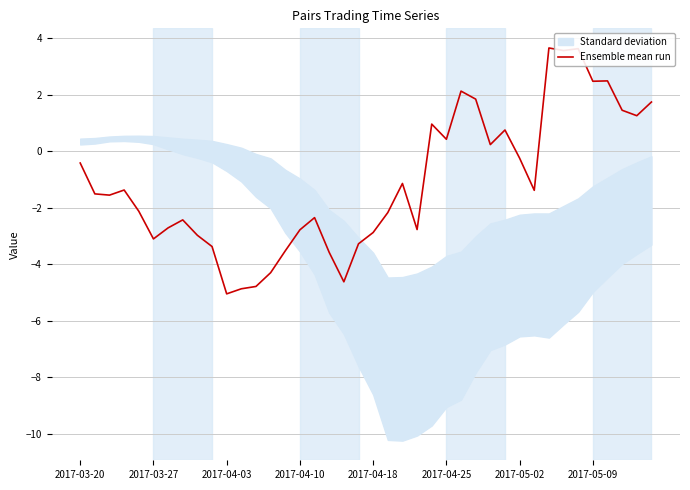

How many points are higher than both their immediate neighbors (excluding endpoints)?

10